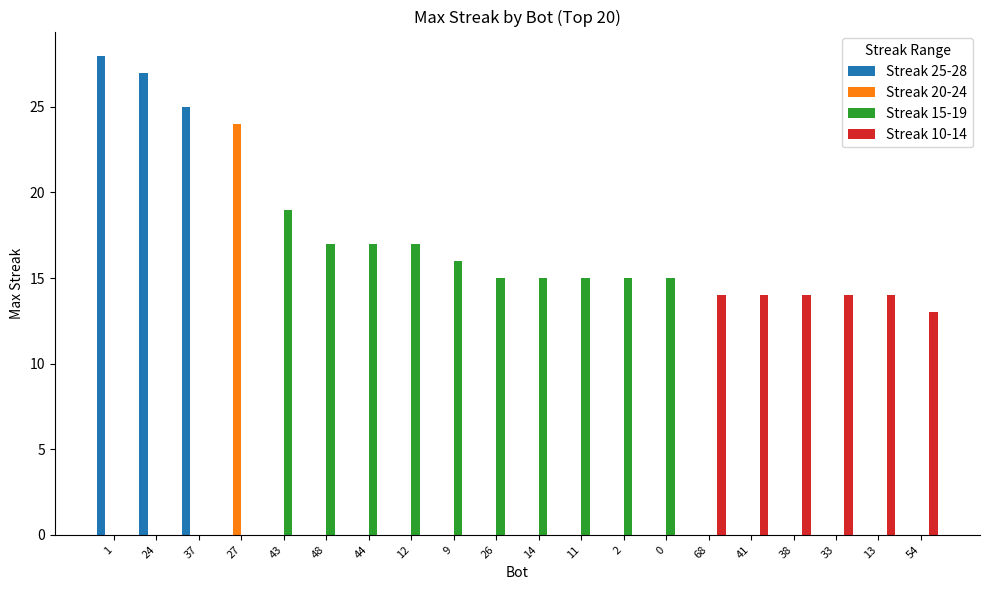

What is the sum of all Streak 10-14 values?

83